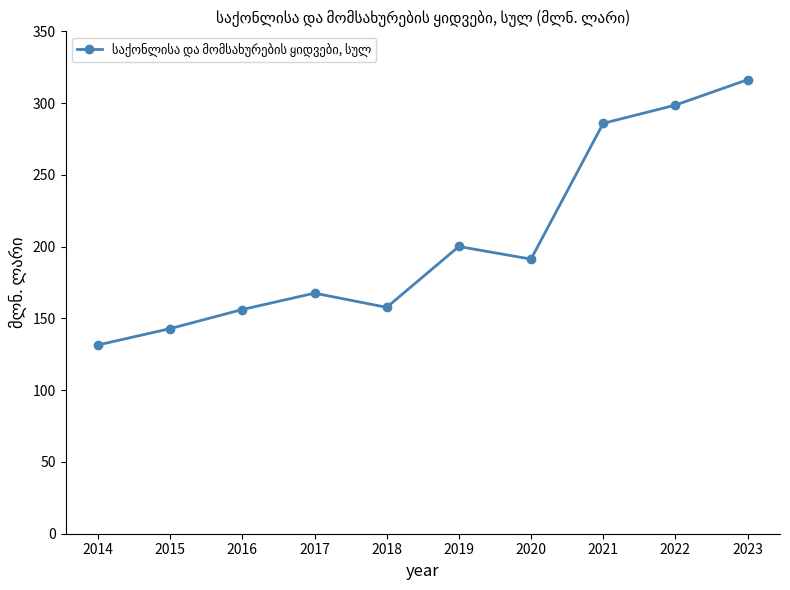

What is the average value?

204.8